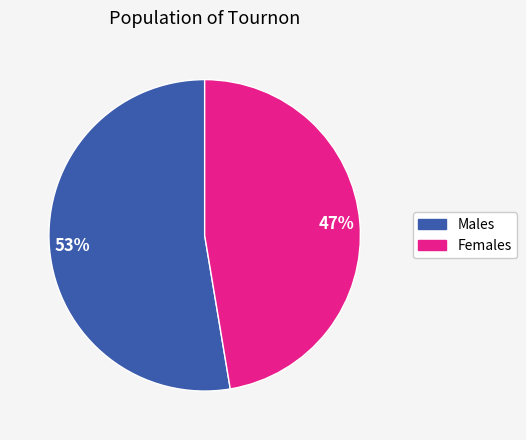

To the nearest percent, what is the average slice percentage?

50%